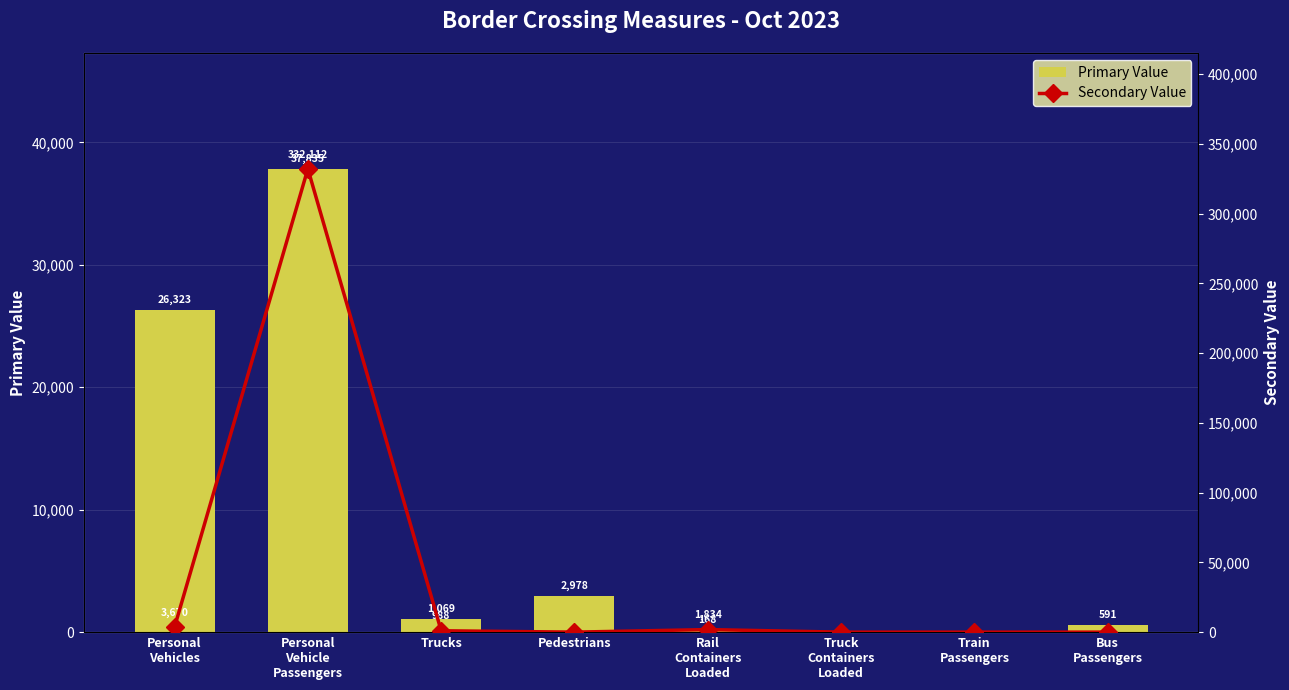

What is the difference between the maximum and minimum values in the Primary Value series?

37835